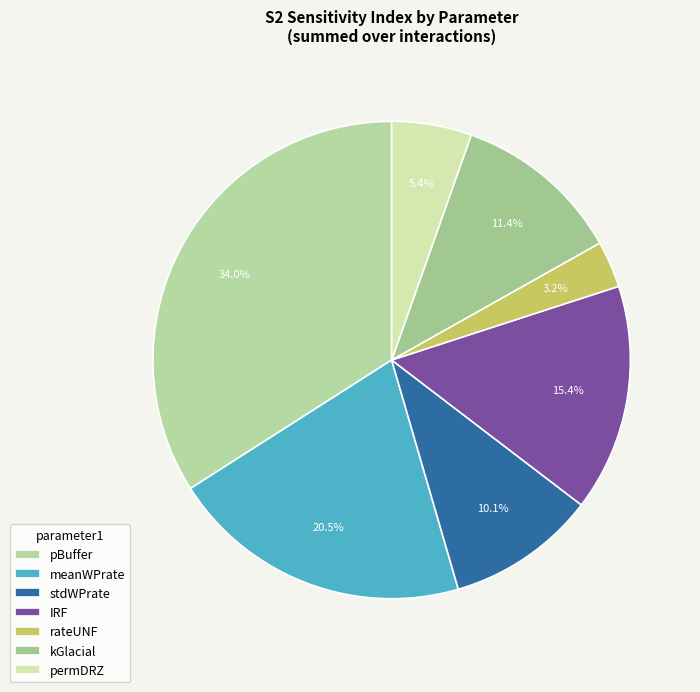

How many segments does this pie chart have?

7